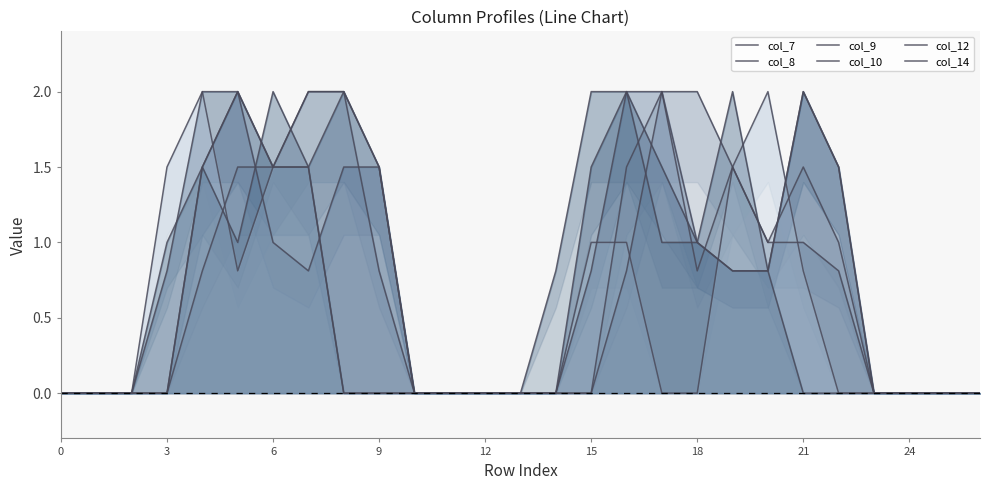

How many values in col_12 are above zero?

10